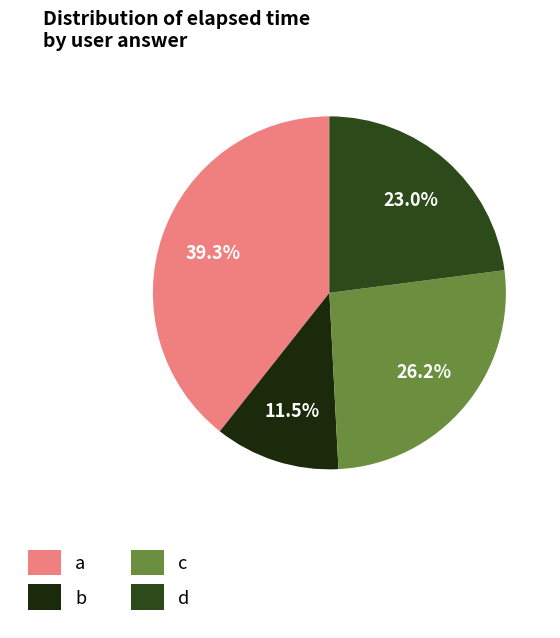

Is there any slice that represents more than half of the pie?

No